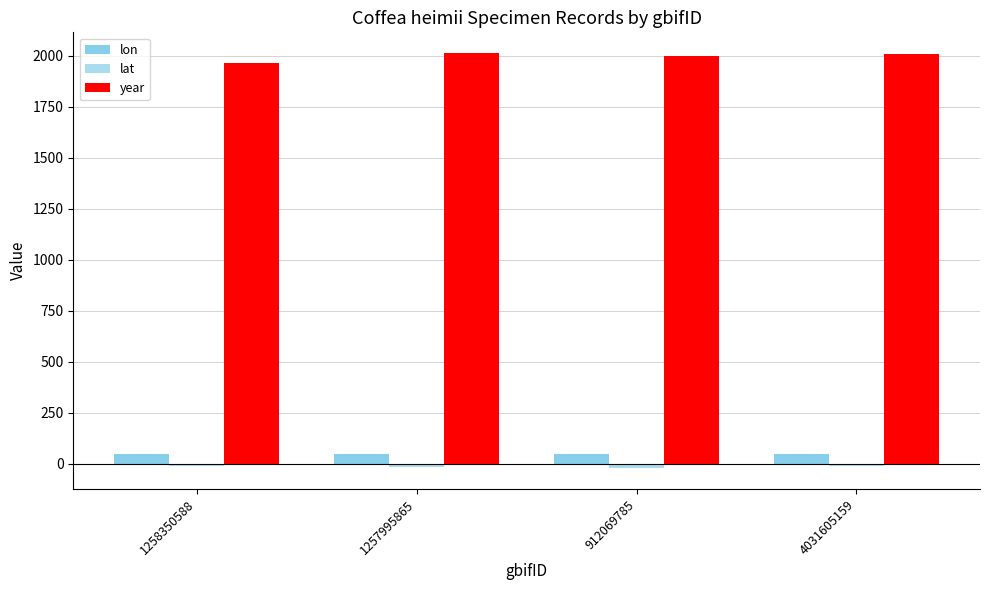

How many groups of bars are there?

4